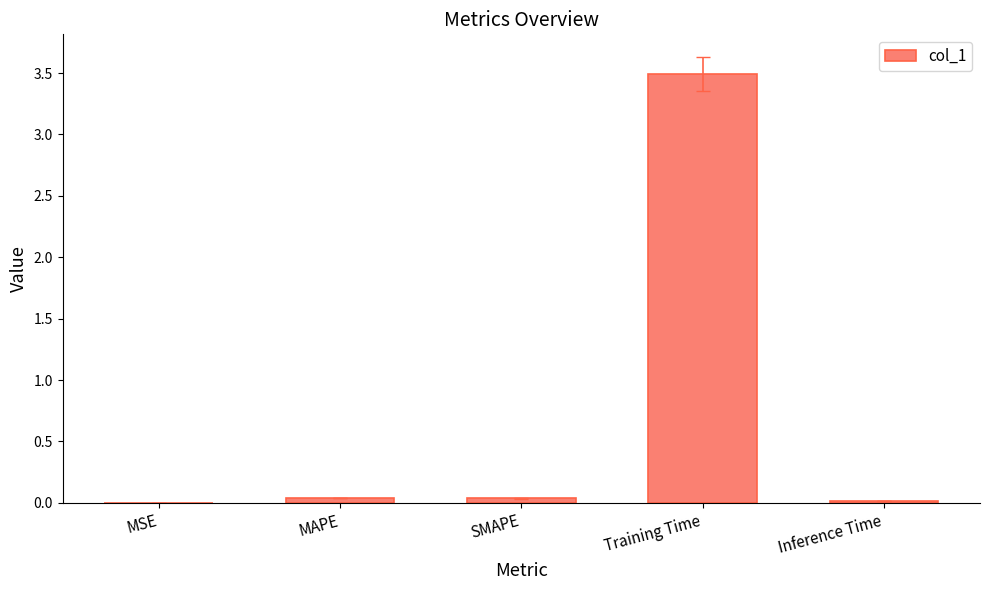

What is the sum of all values?

3.6